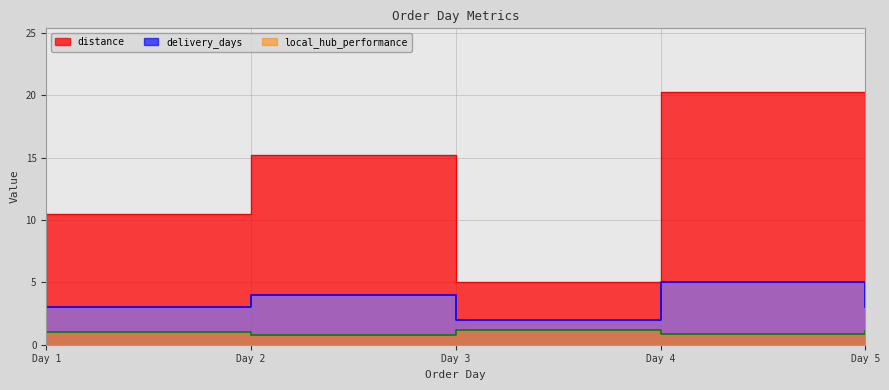

In delivery_days, how many points are lower than both neighbors (excluding endpoints)?

1